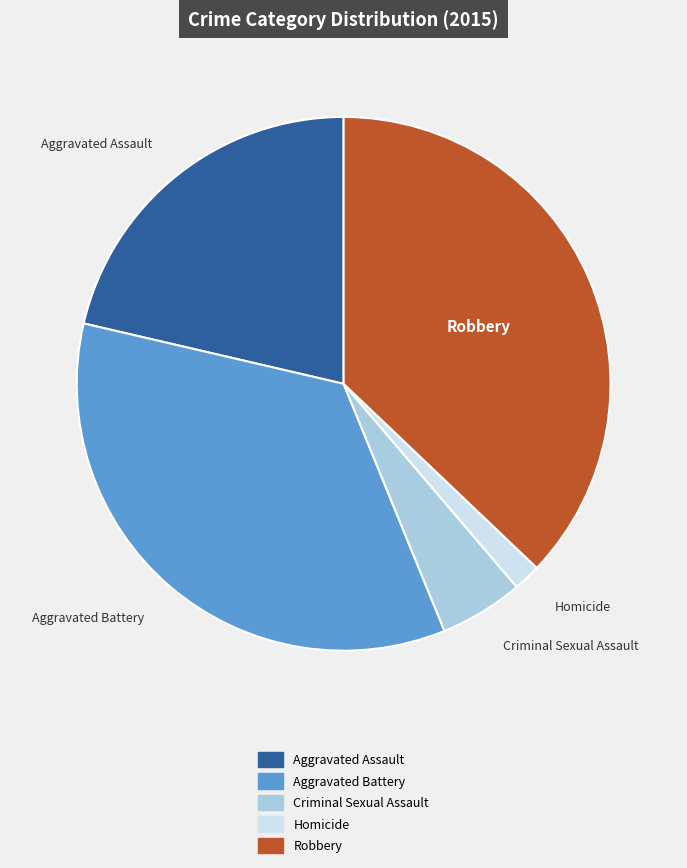

Rank the categories by value from highest to lowest.

Robbery, Aggravated Battery, Aggravated Assault, Criminal Sexual Assault, Homicide